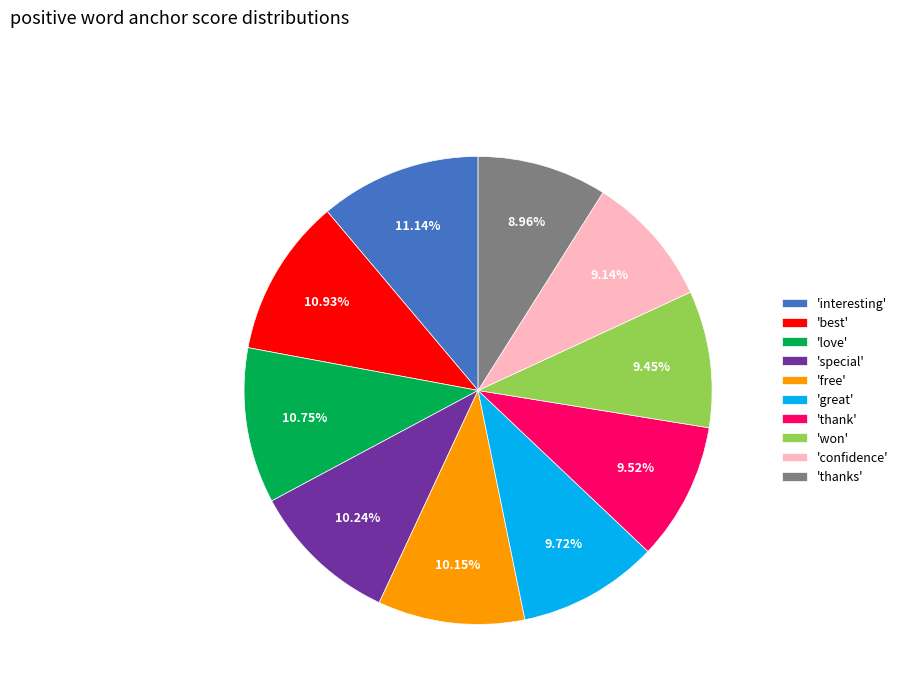

Combined, do 'thank' and 'love' account for over 50%?

No